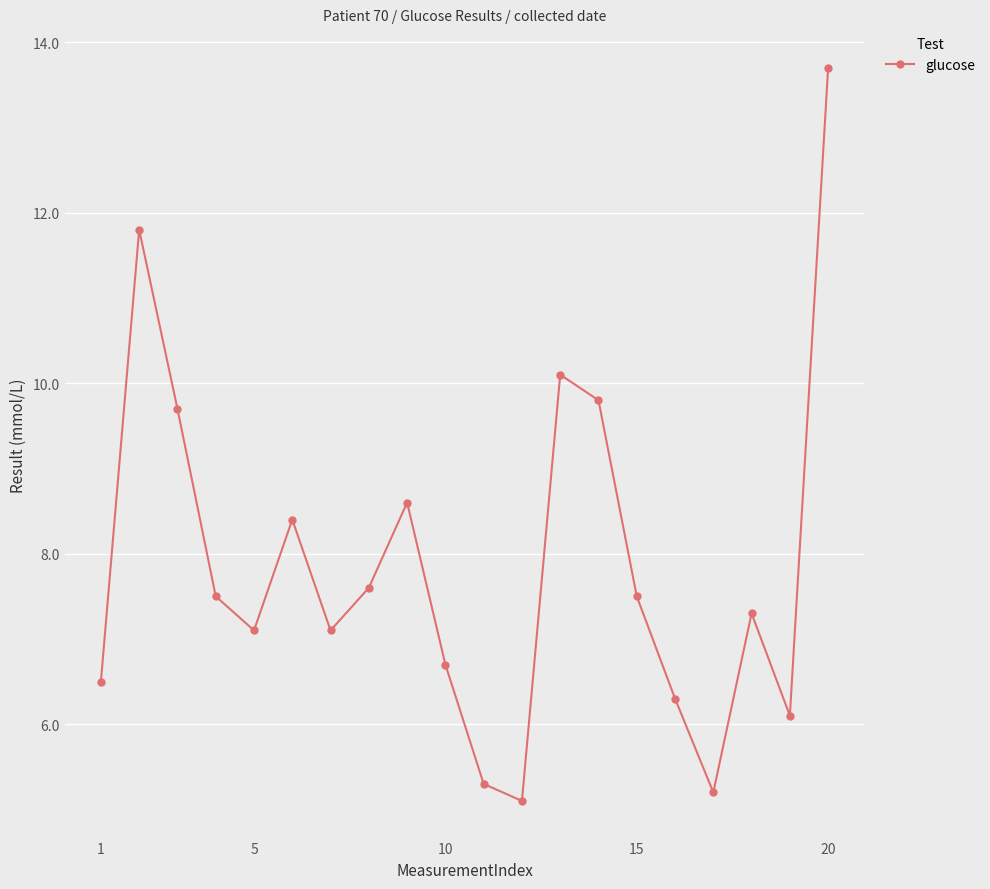

How many lines are shown in the chart?

1